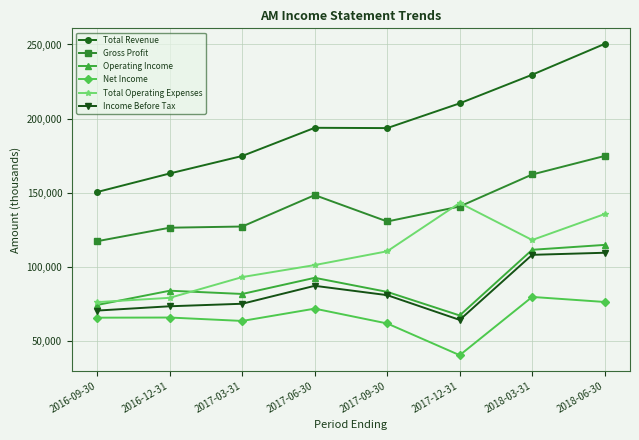

At which category does Total Operating Expenses reach its first local valley?

2018-03-31